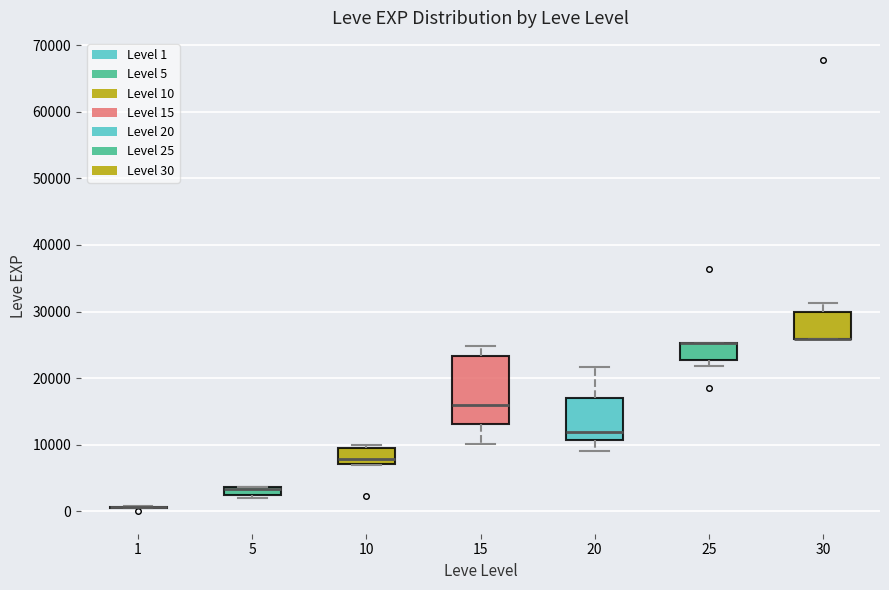

Where is the lower edge of the box at x = 5 on the y-axis? The values are not printed on the chart, so give them approximately, as read against the axis.

2000